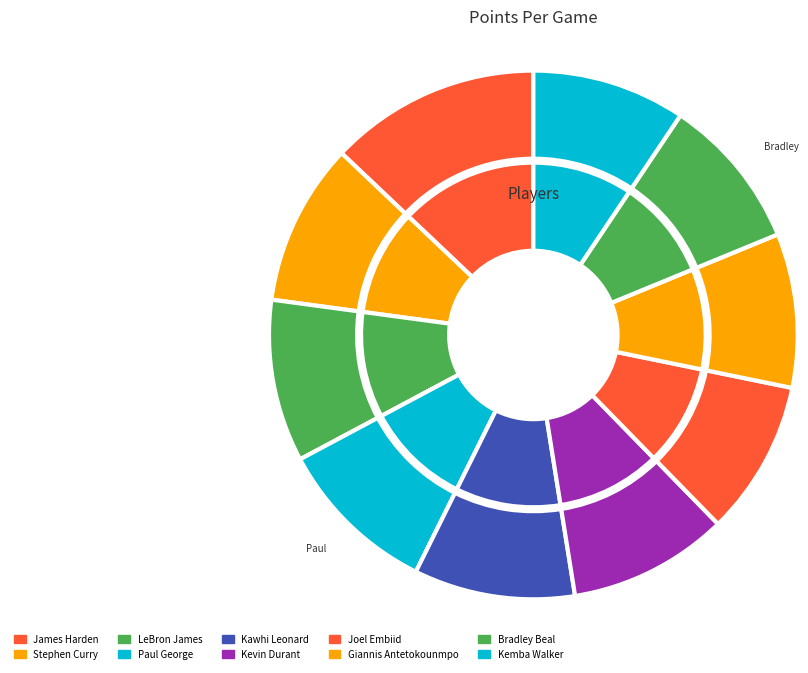

Is there any slice that represents more than half of the pie?

No